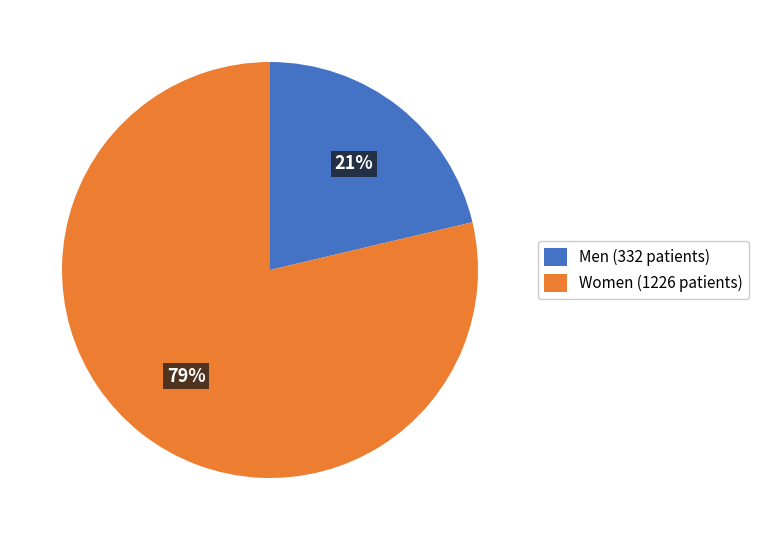

Which category has the biggest portion of the pie?

Women (1226 patients)